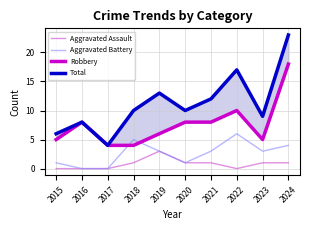

Does the chart display data point markers on the line(s)?

No